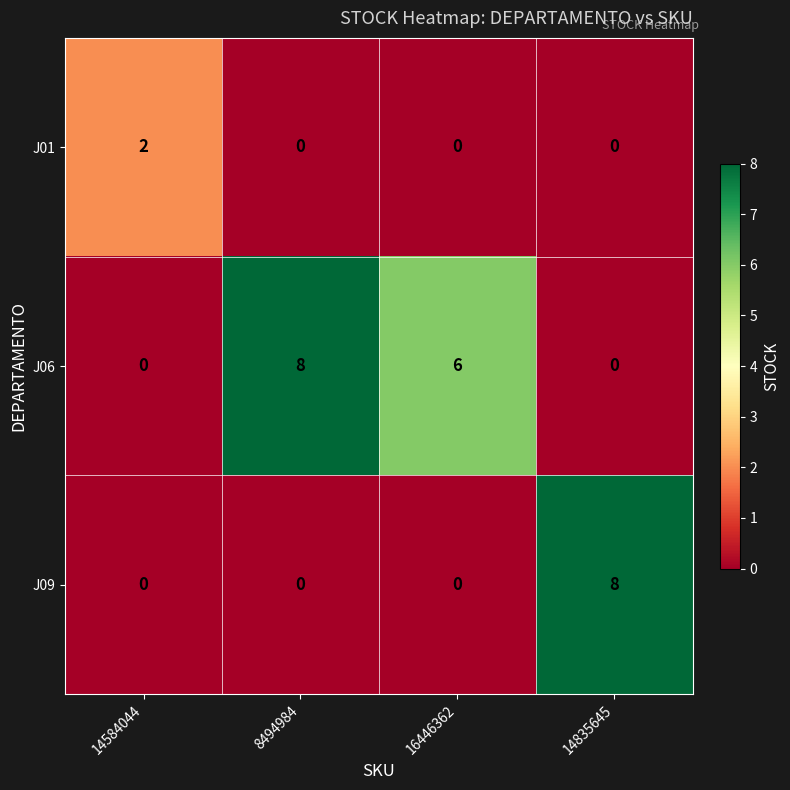

Rank the series by their average value, from lowest to highest.

J01, J09, J06